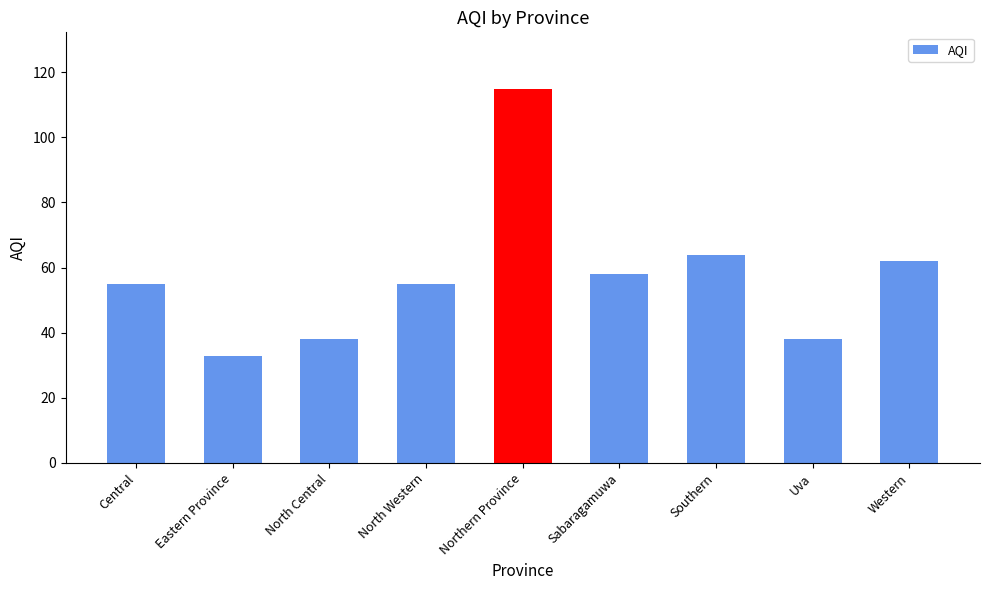

The chart shows a value of 102 at Western. True or false?

False